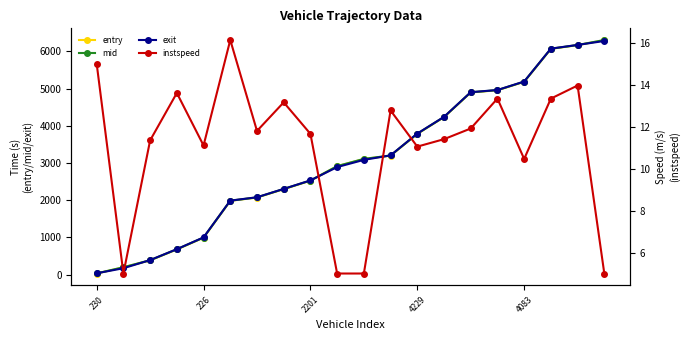

True or false: exit has a value of 3085.7 at 10.

True